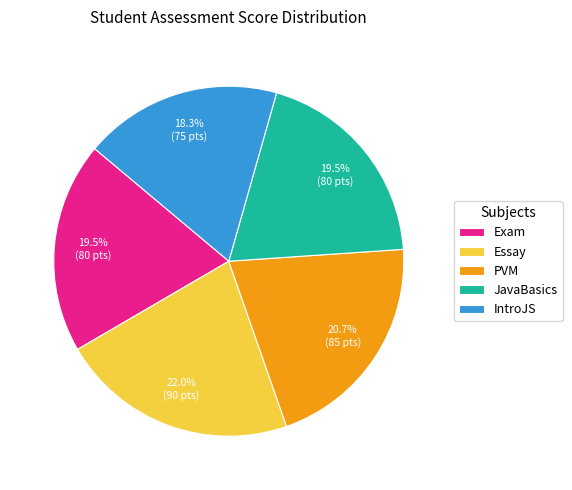

Which slice is the largest?

Essay